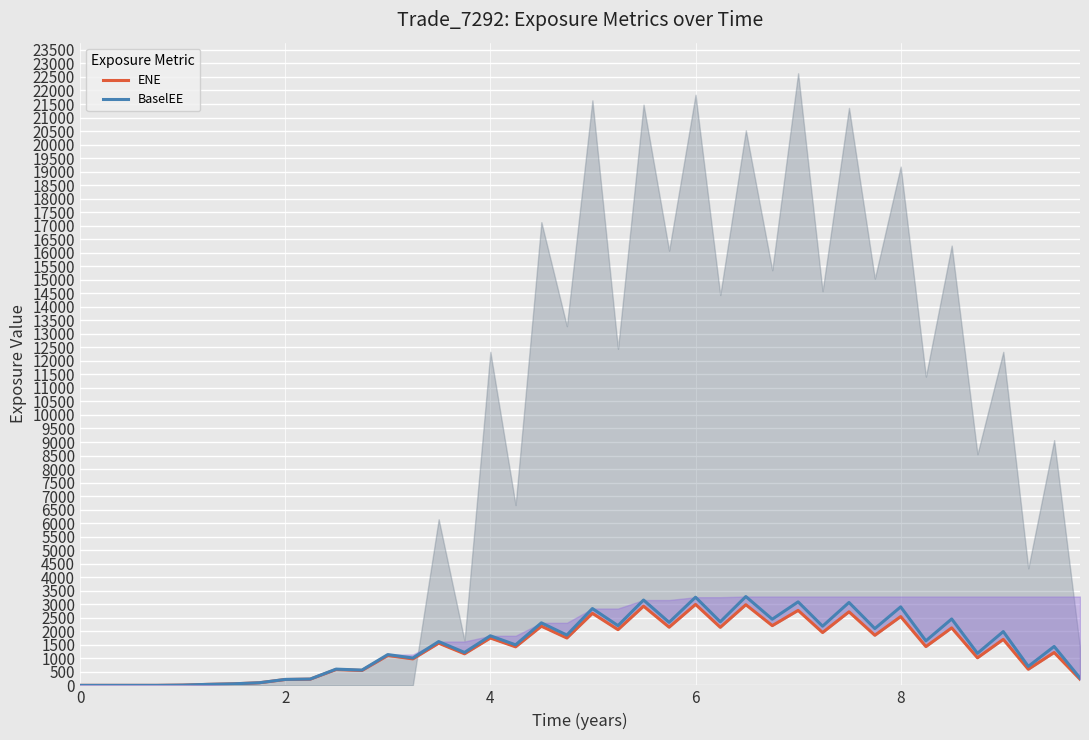

In BaselEE, how many points are higher than both neighbors (excluding endpoints)?

15